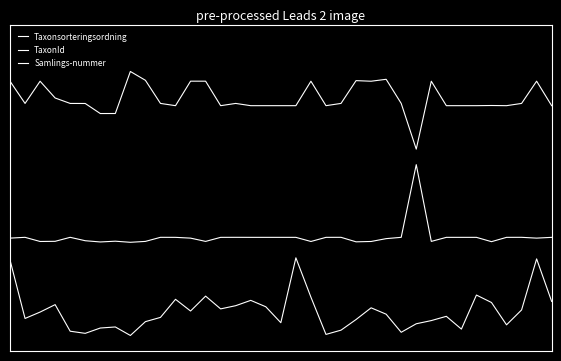

Where is the first local maximum for Samlings-nummer?

3